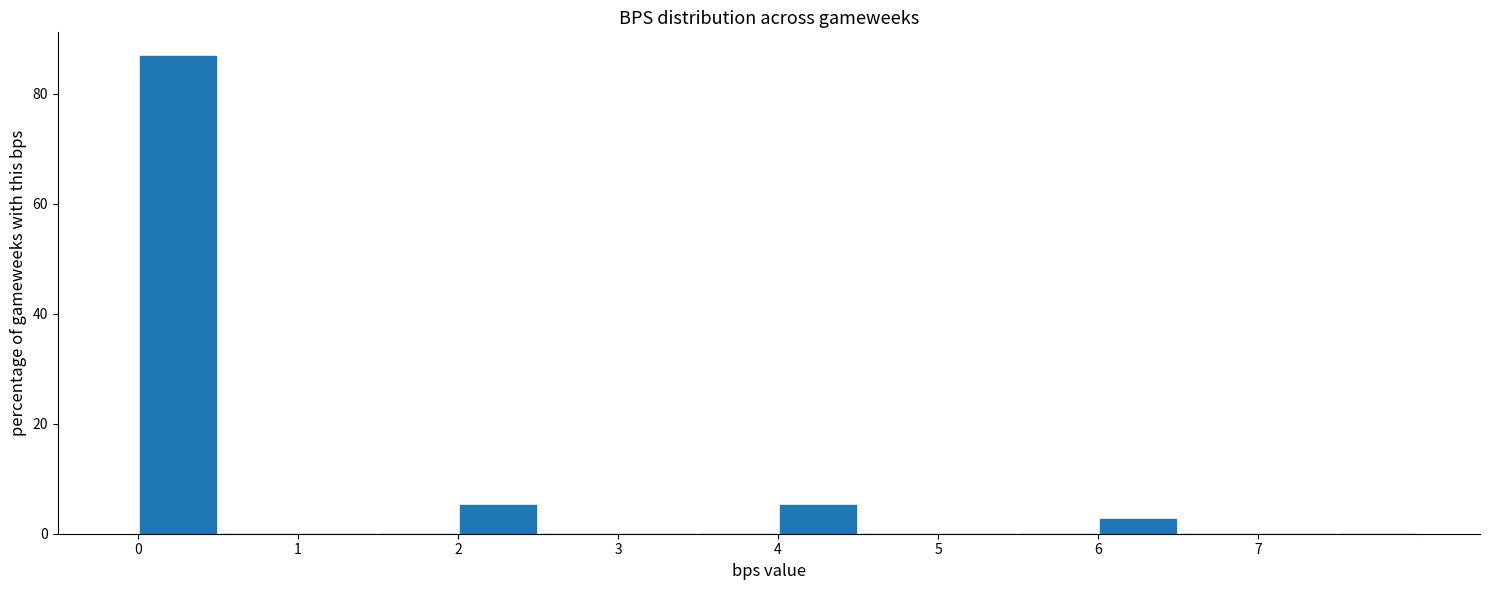

How tall is the bar that spans 6.0 to 6.5 on the x-axis? The values are not printed on the chart, so give them approximately, as read against the axis.

2